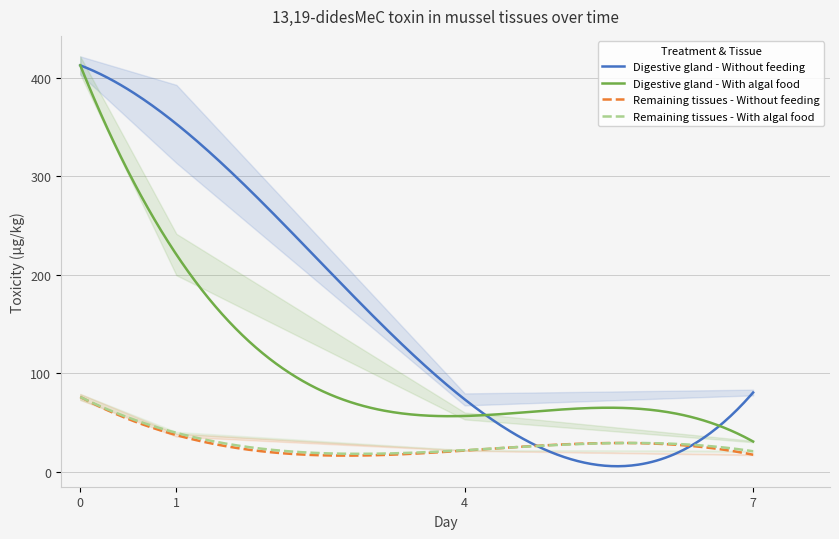

What is the maximum value for Remaining tissues - With algal food?

76.1